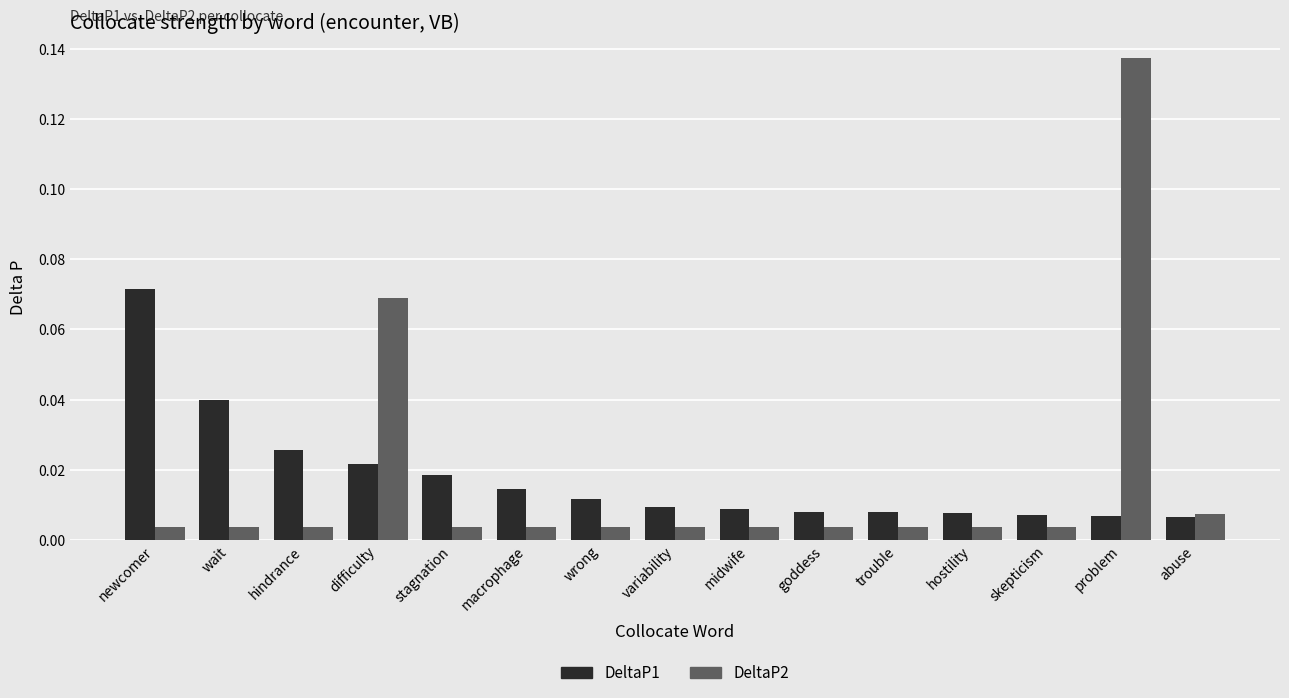

Does the chart contain stacked bars?

No